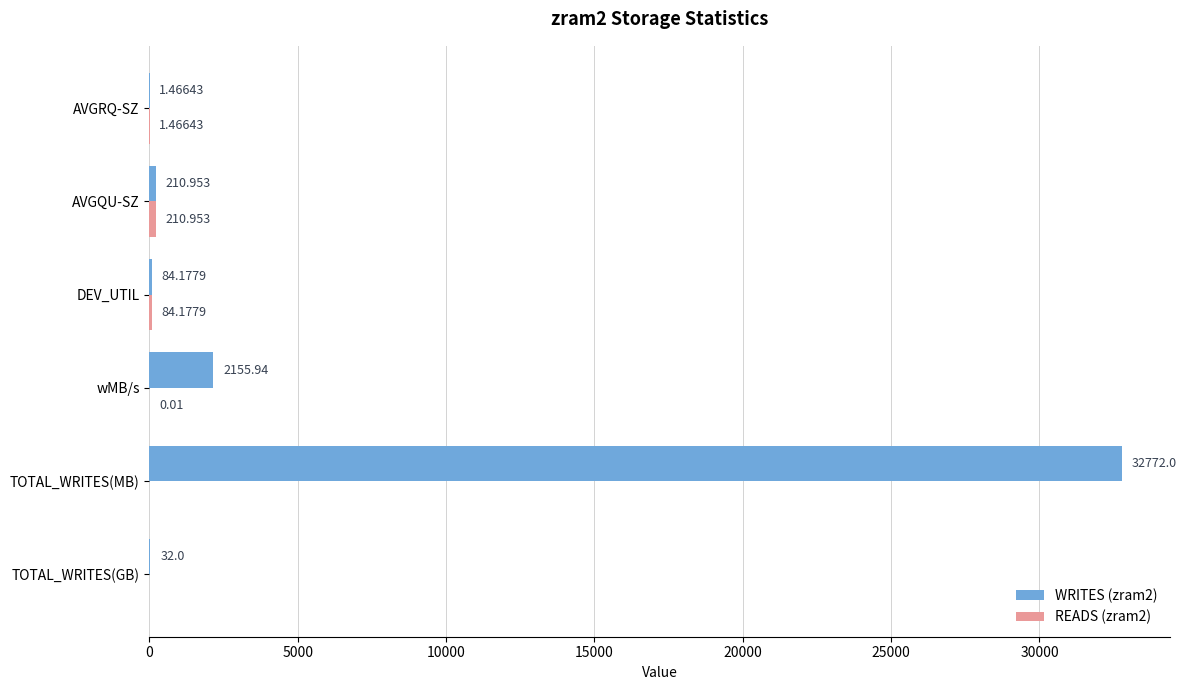

At which label is WRITES (zram2) closest to 16386?

wMB/s